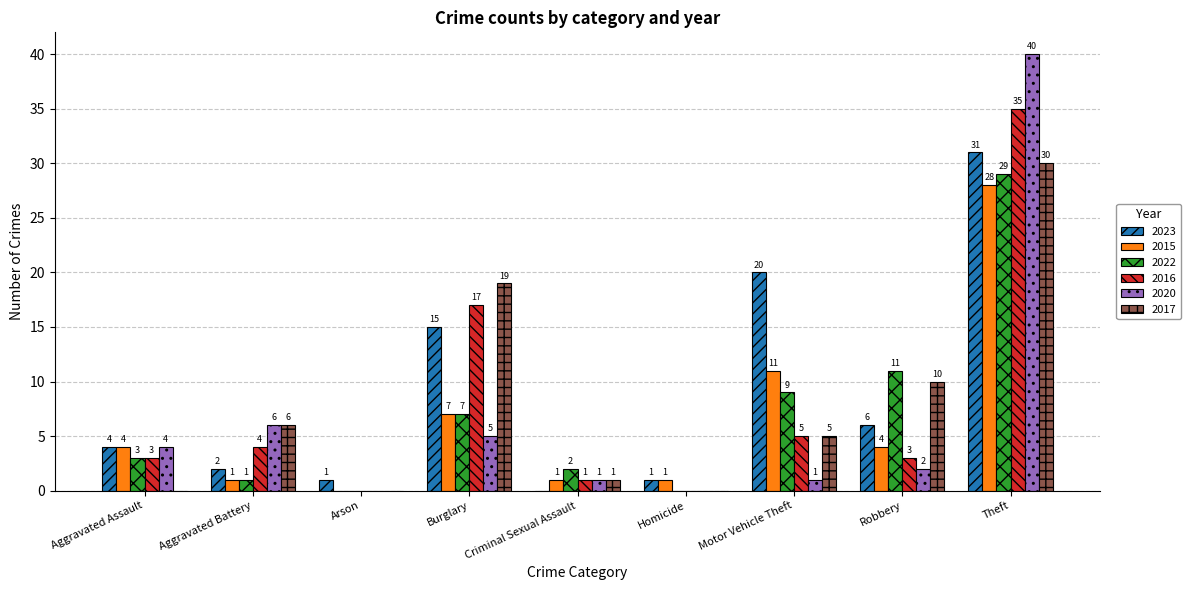

What are all the series names shown in the legend?

2023, 2015, 2022, 2016, 2020, 2017